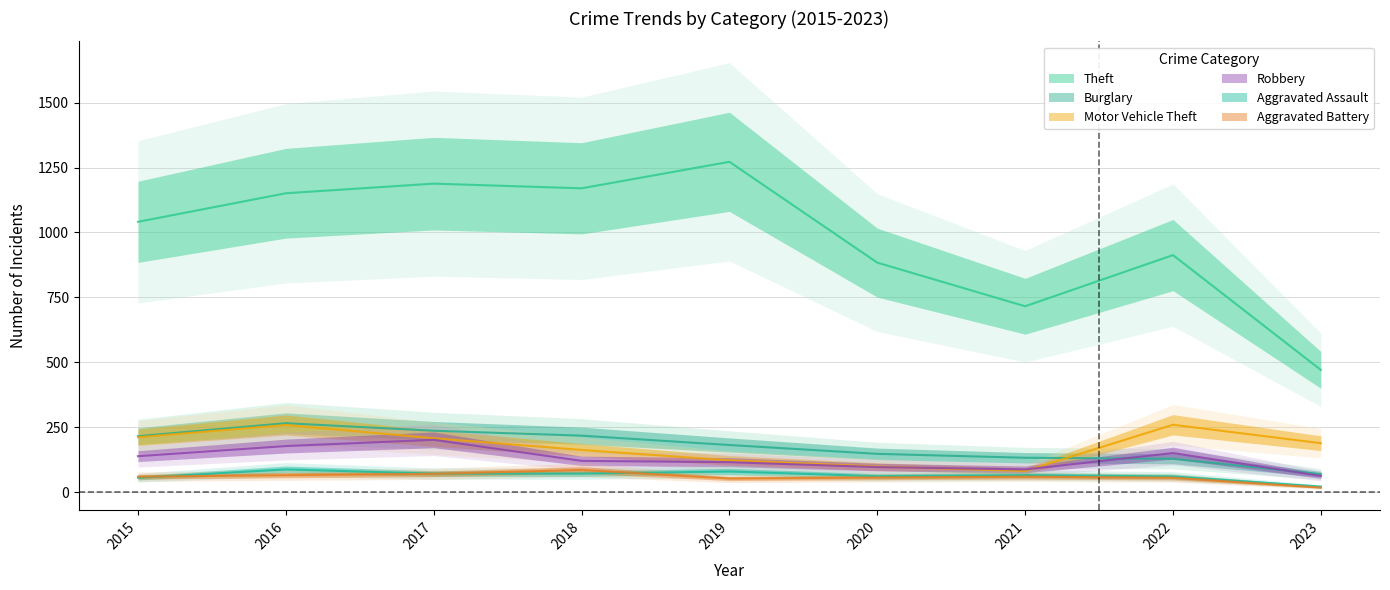

Which series changed the most between 2016 and 2018?

Motor Vehicle Theft